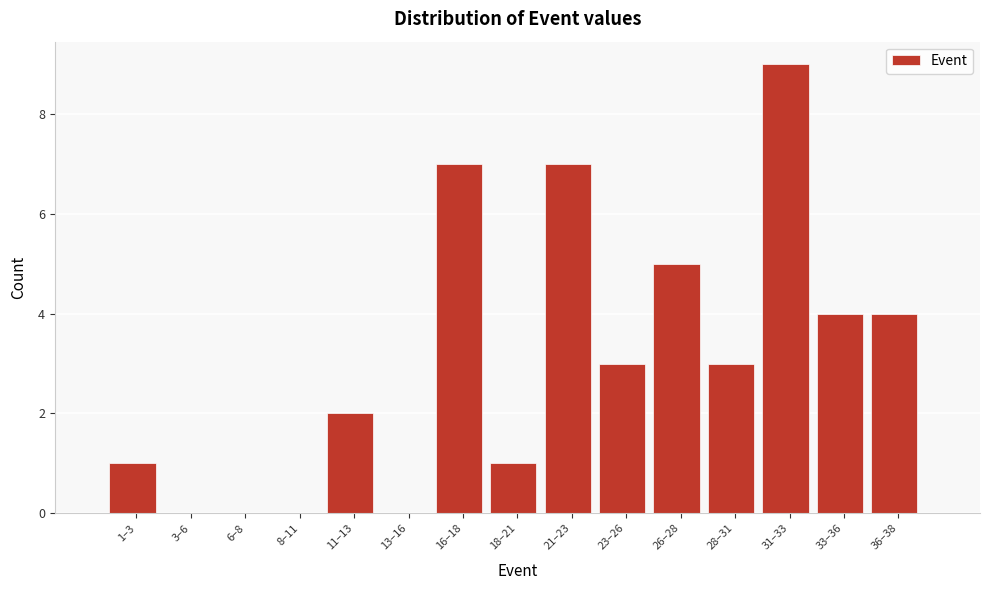

Reading right to left, what are all the values shown in this chart?

36–38=4	33–36=4	31–33=9	28–31=3	26–28=5	23–26=3	21–23=7	18–21=1	16–18=7	13–16=0	11–13=2	8–11=0	6–8=0	3–6=0	1–3=1